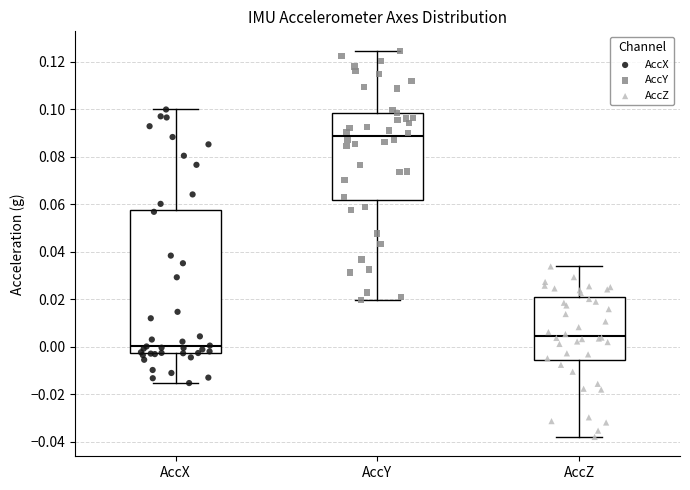

Comparing the boxes themselves (not the whiskers), which one is the tallest?

AccX